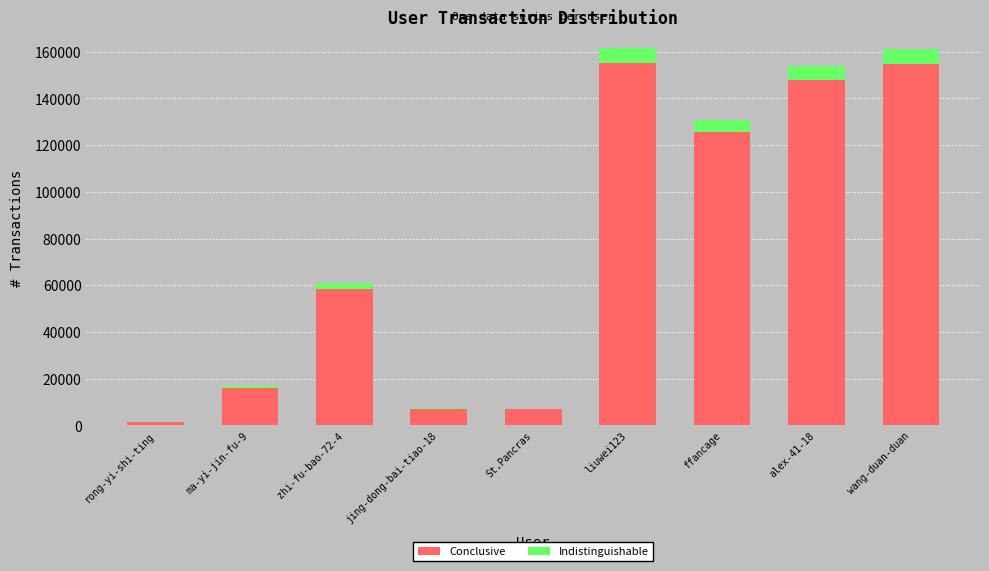

At which label is Conclusive closest to 78366?

zhi-fu-bao-72-4